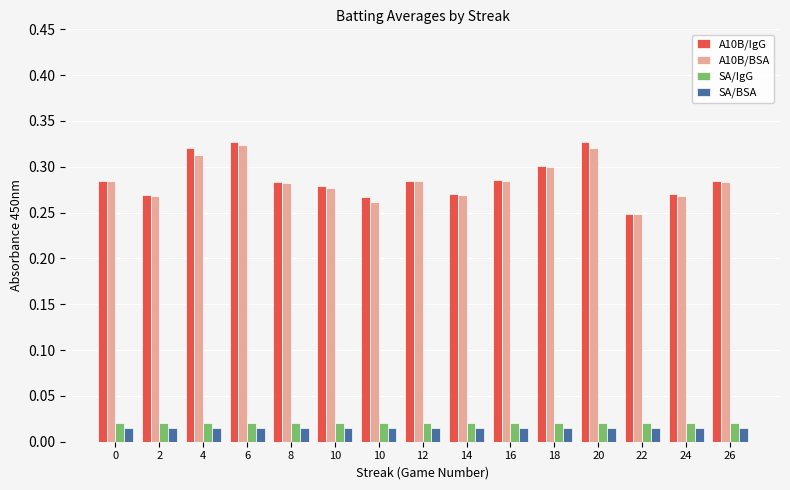

What is the difference between the highest and lowest values at 26?

0.3